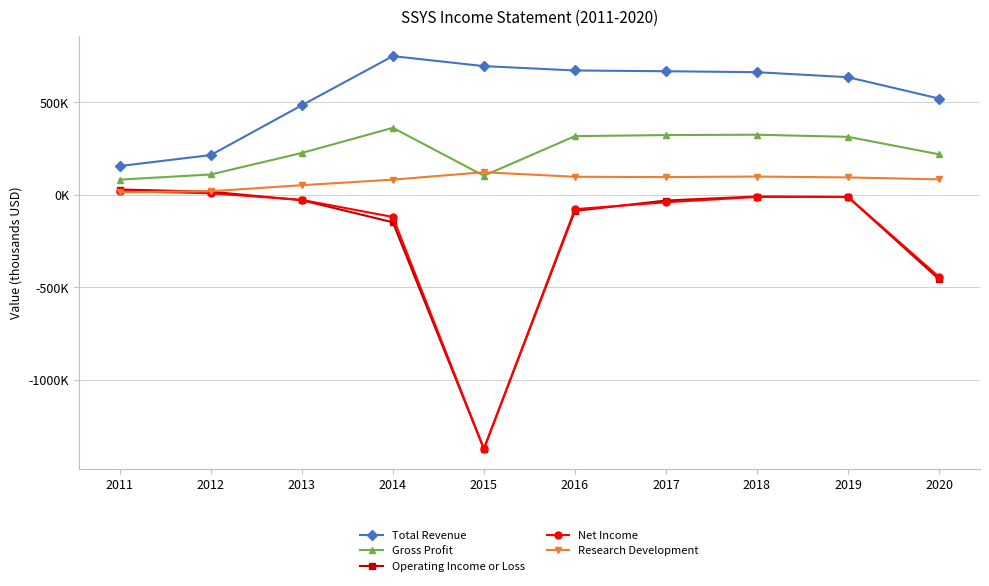

Does the chart have visible grid lines?

Yes